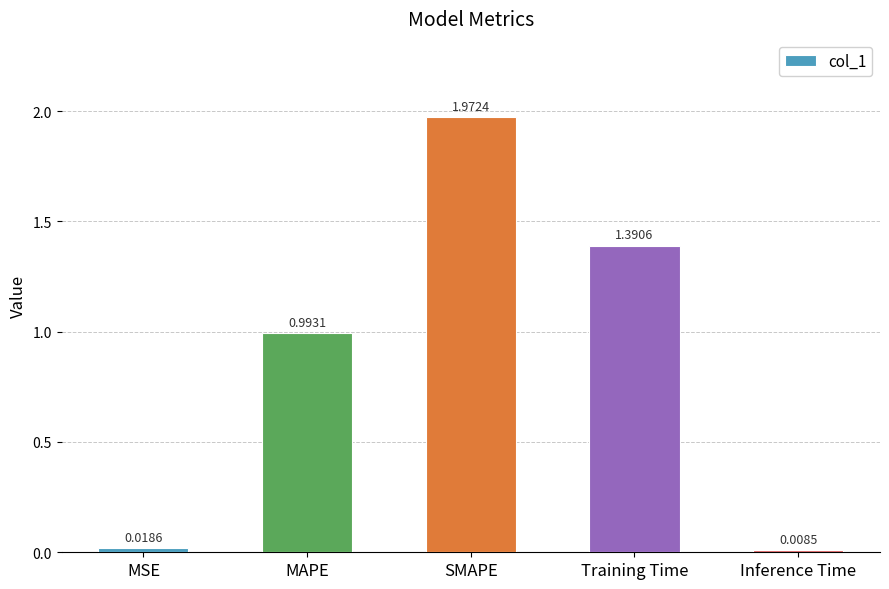

Between Inference Time and MSE, which is larger?

MSE